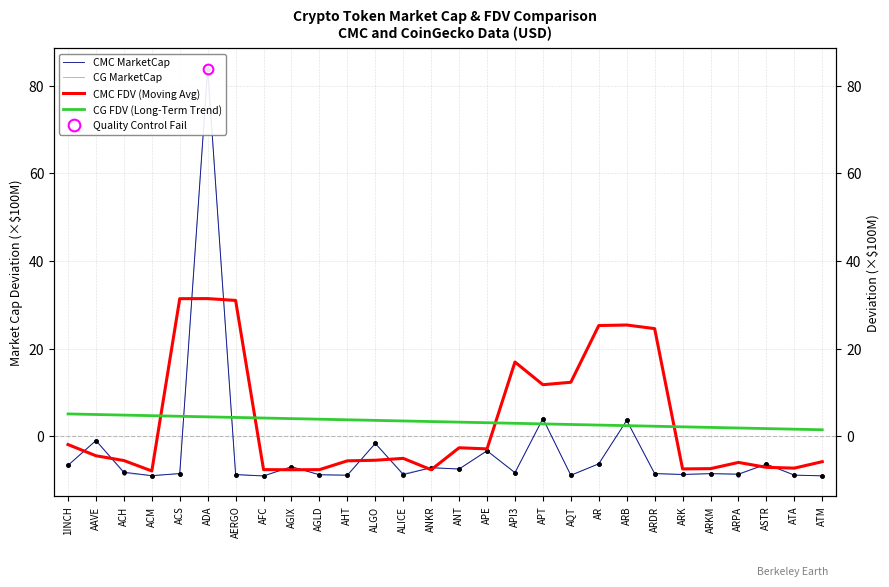

At which label does CG FDV (Long-Term Trend) first exceed 3?

1INCH